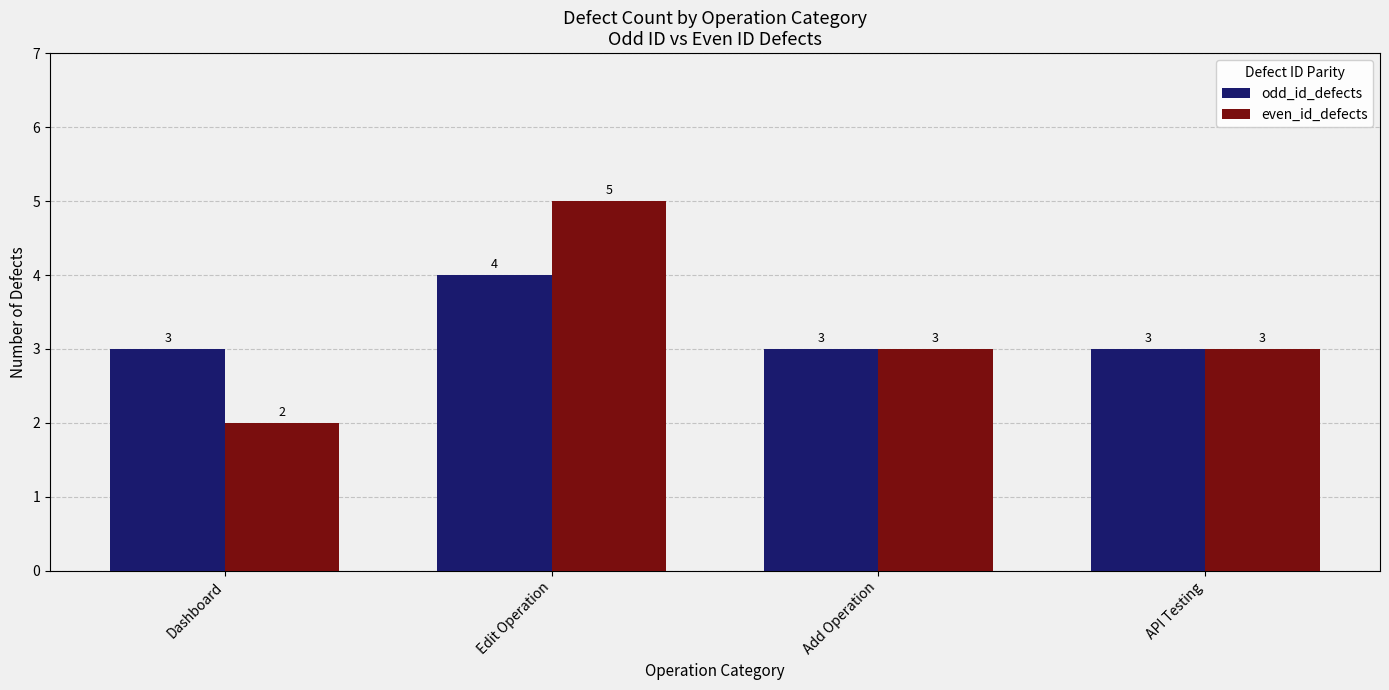

Reading right to left, extract all data points from this chart.

odd_id_defects: 3	3	4	3
even_id_defects: 3	3	5	2